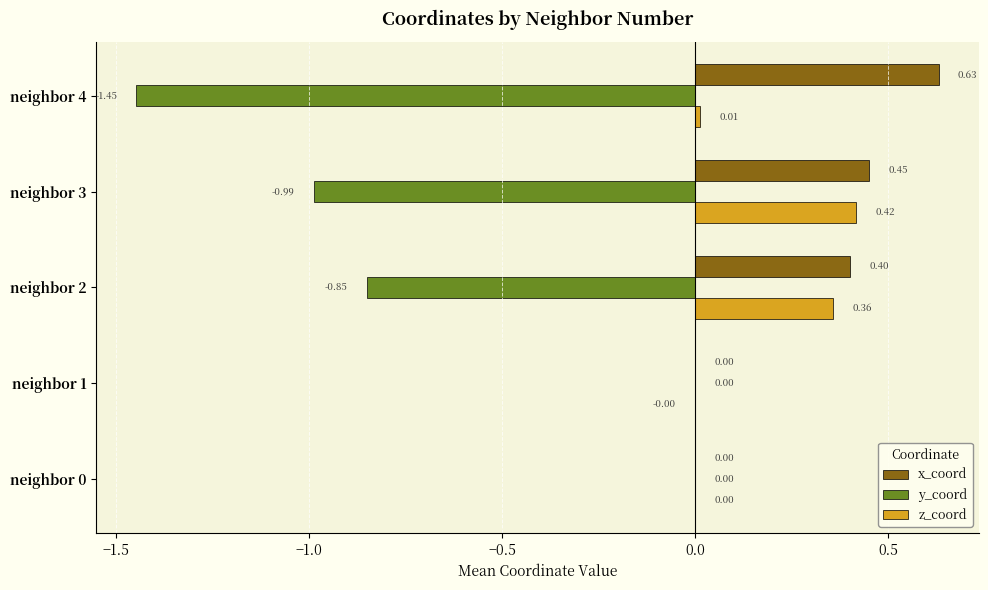

Which series has the largest total across all categories?

x_coord